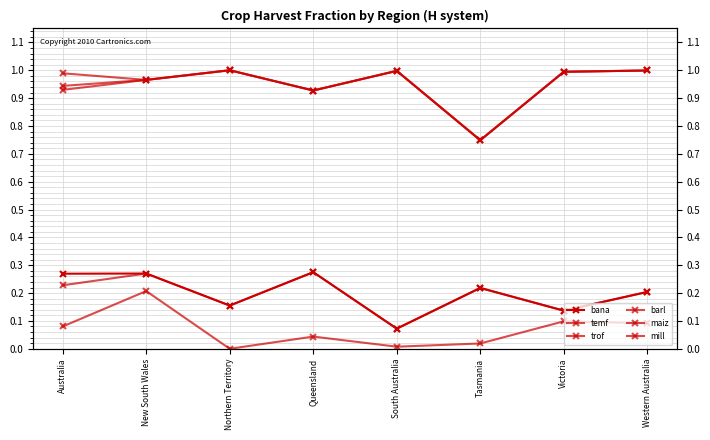

Is the value of barl at South Australia greater than the value of trof at Western Australia?

Yes